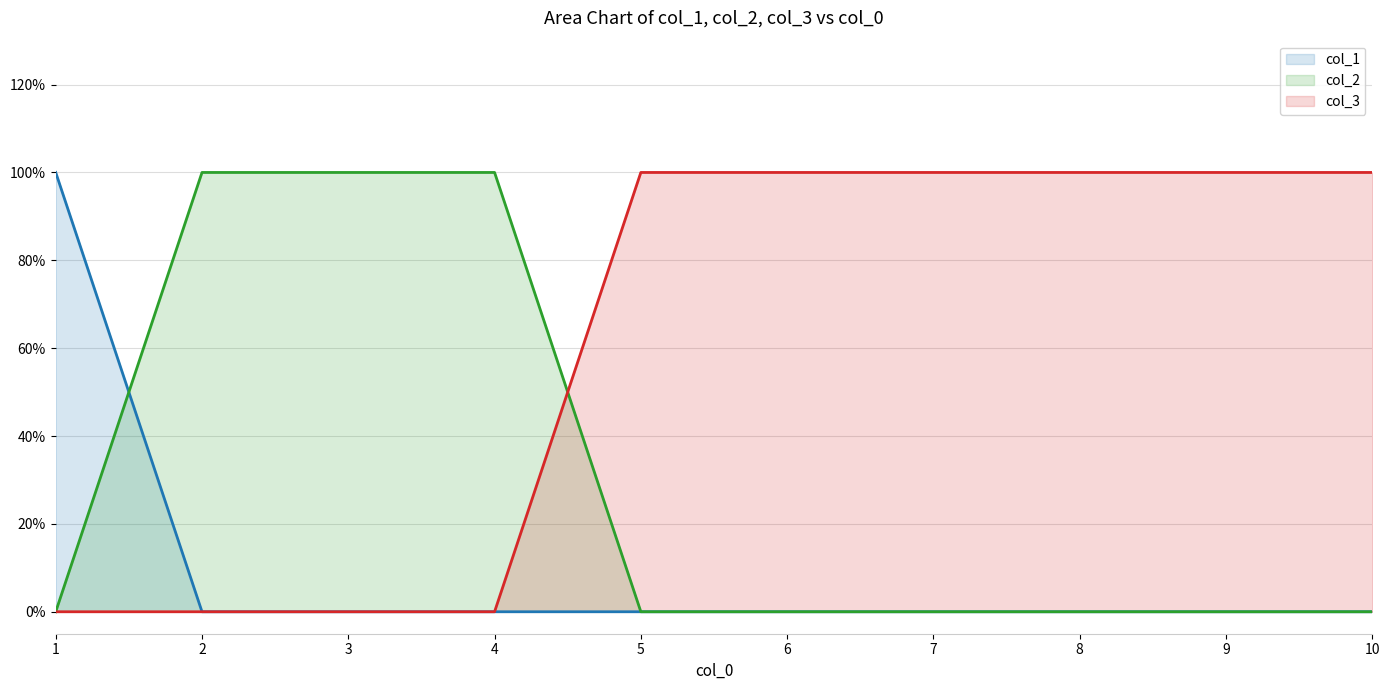

What is the difference between the maximum and second lowest values in the col_2 series?

1